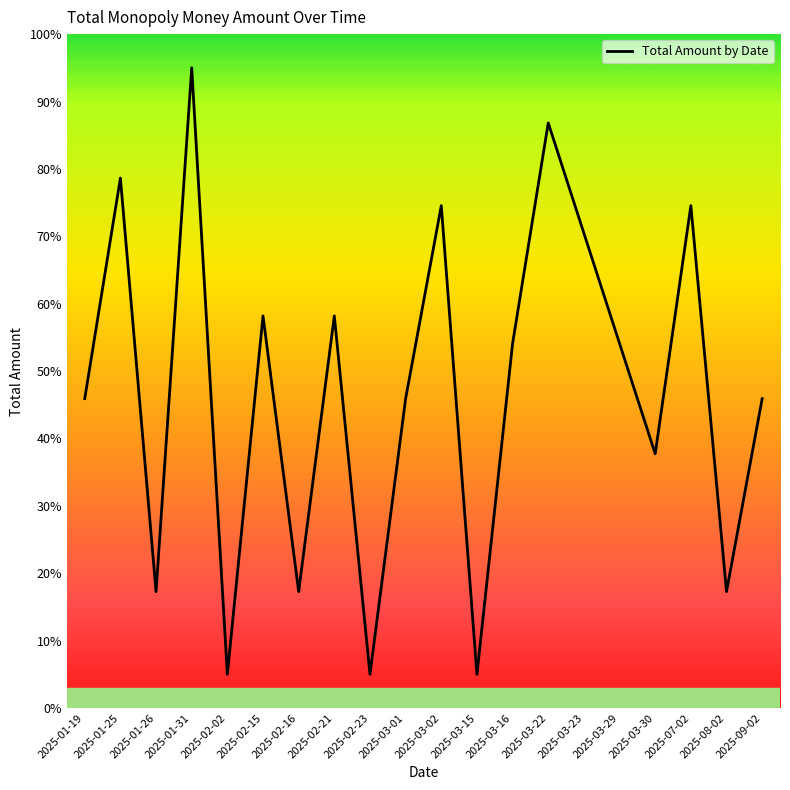

Reading right to left, extract all data points from this chart.

2025-09-02=45.9	2025-08-02=17.3	2025-07-02=74.5	2025-03-30=37.7	2025-03-29=54.1	2025-03-23=70.5	2025-03-22=86.8	2025-03-16=54.1	2025-03-15=5.0	2025-03-02=74.5	2025-03-01=45.9	2025-02-23=5.0	2025-02-21=58.2	2025-02-16=17.3	2025-02-15=58.2	2025-02-02=5.0	2025-01-31=95.0	2025-01-26=17.3	2025-01-25=78.6	2025-01-19=45.9